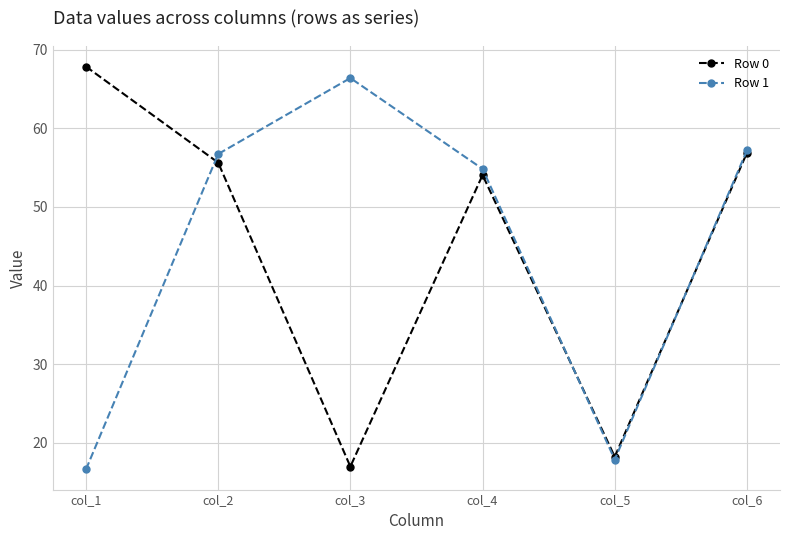

Where is Row 1 nearest to the value 41?

col_4